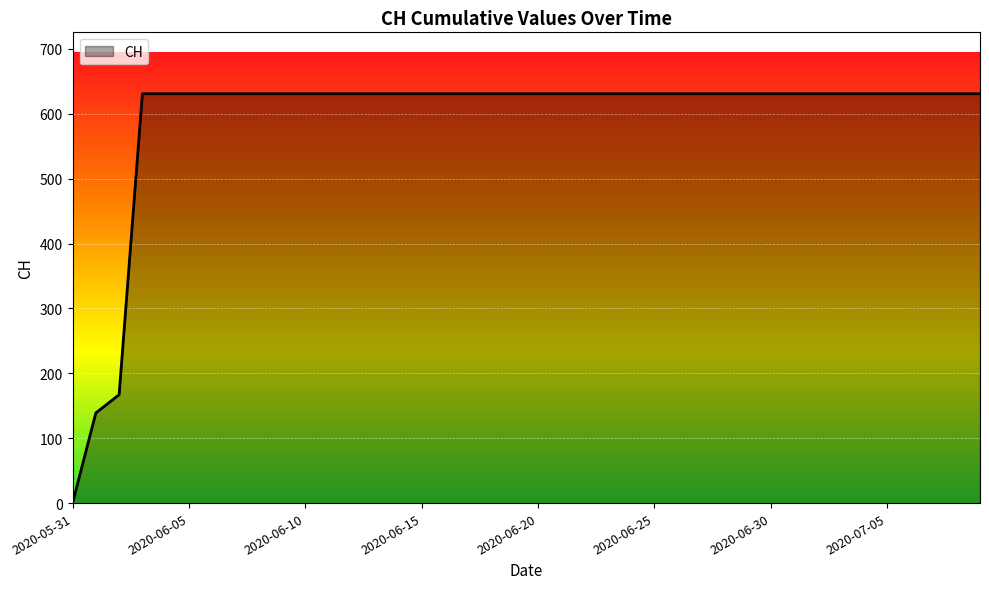

What is the difference between the maximum and minimum values?

631